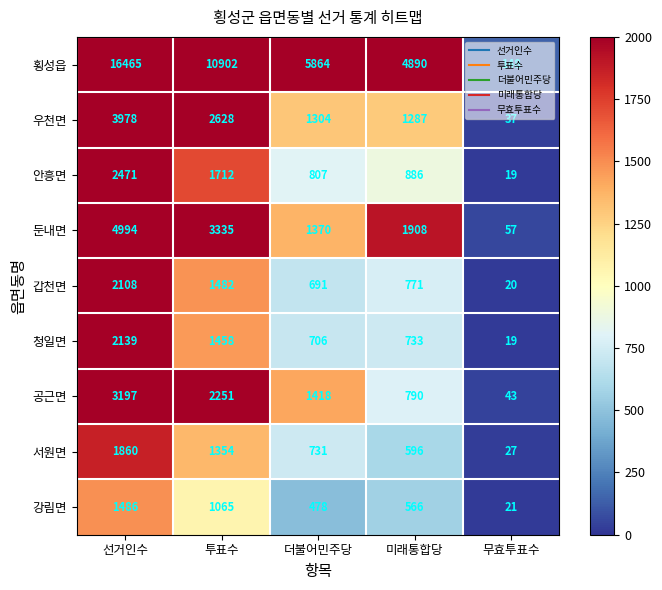

The value of 공근면 at 무효투표수 is 43. True or false?

True